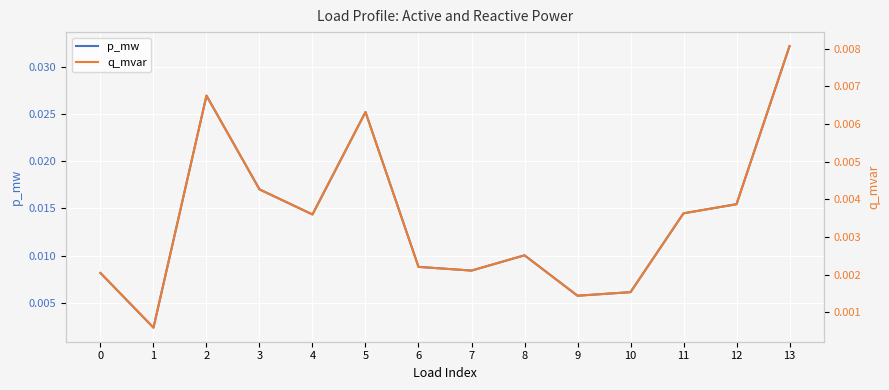

Which series has the widest spread of values?

p_mw